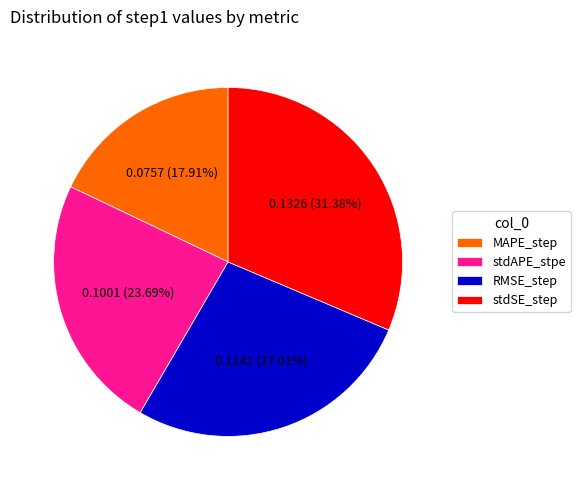

To the nearest percent, what is the combined percentage of stdSE_step and MAPE_step?

49%